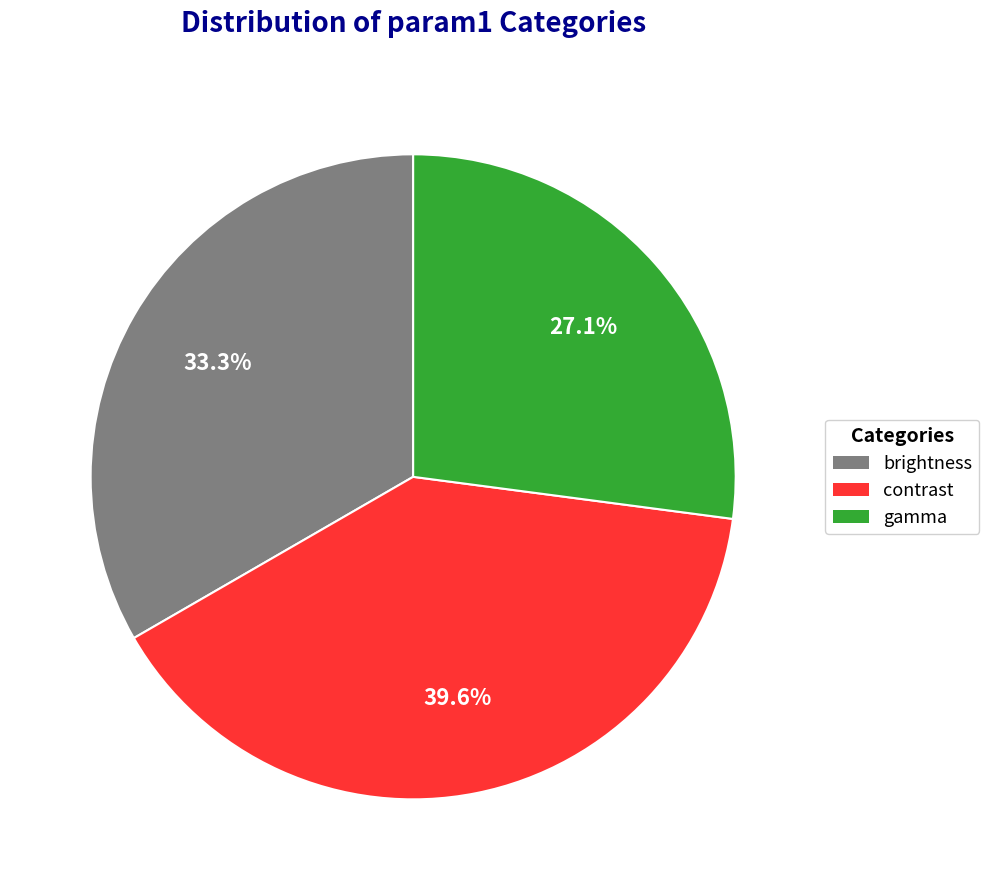

What is the largest slice in the pie chart?

contrast